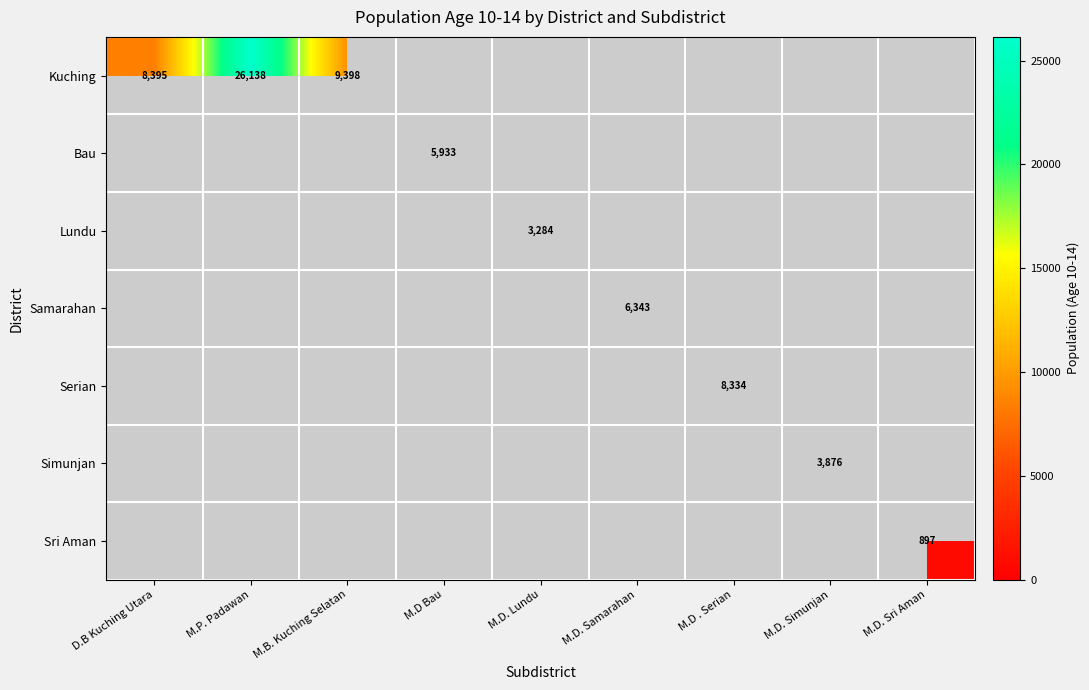

True or false: Serian has a value of 14573 at M.D . Serian.

False